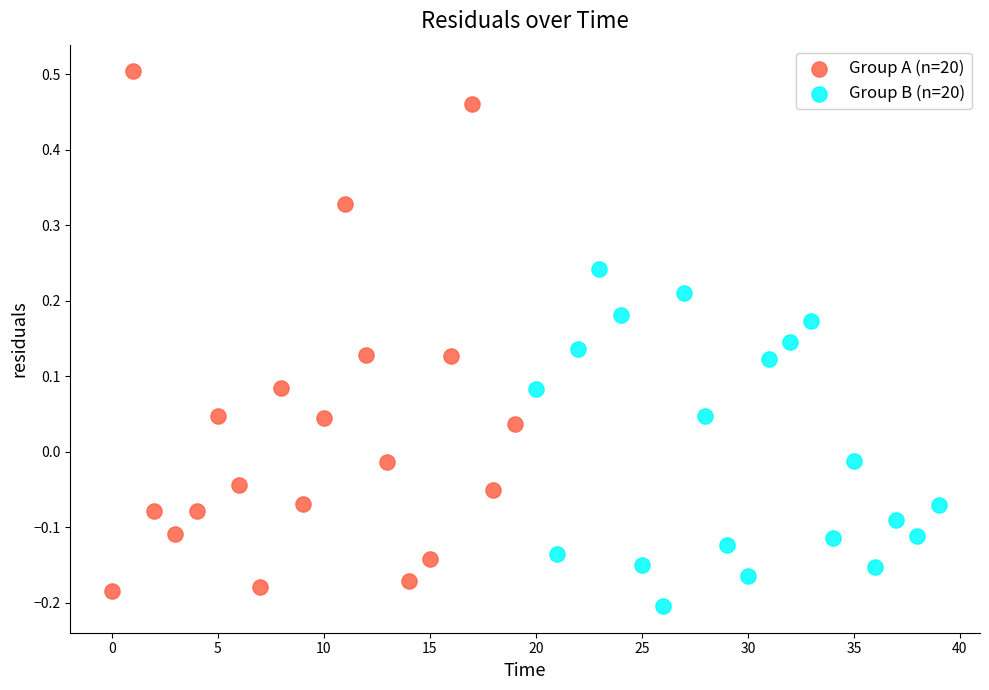

Which series has the largest Y range (max minus min)?

Group A (n=20)